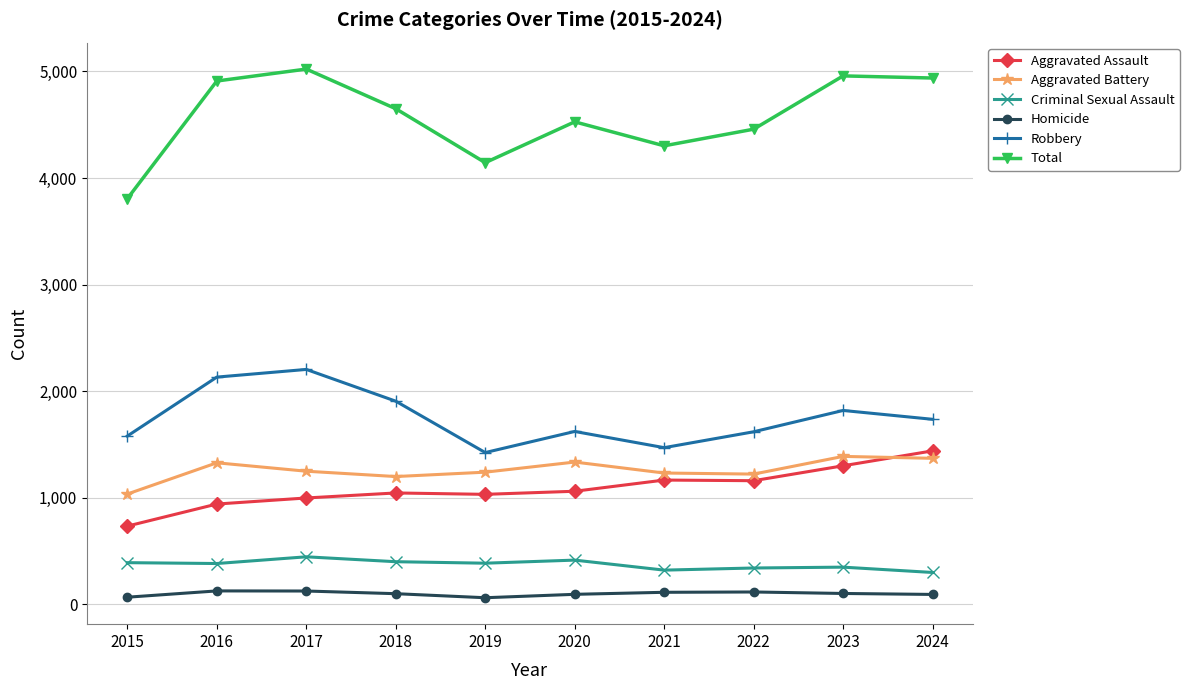

True or false: Total and Robbery intersect in this chart.

False